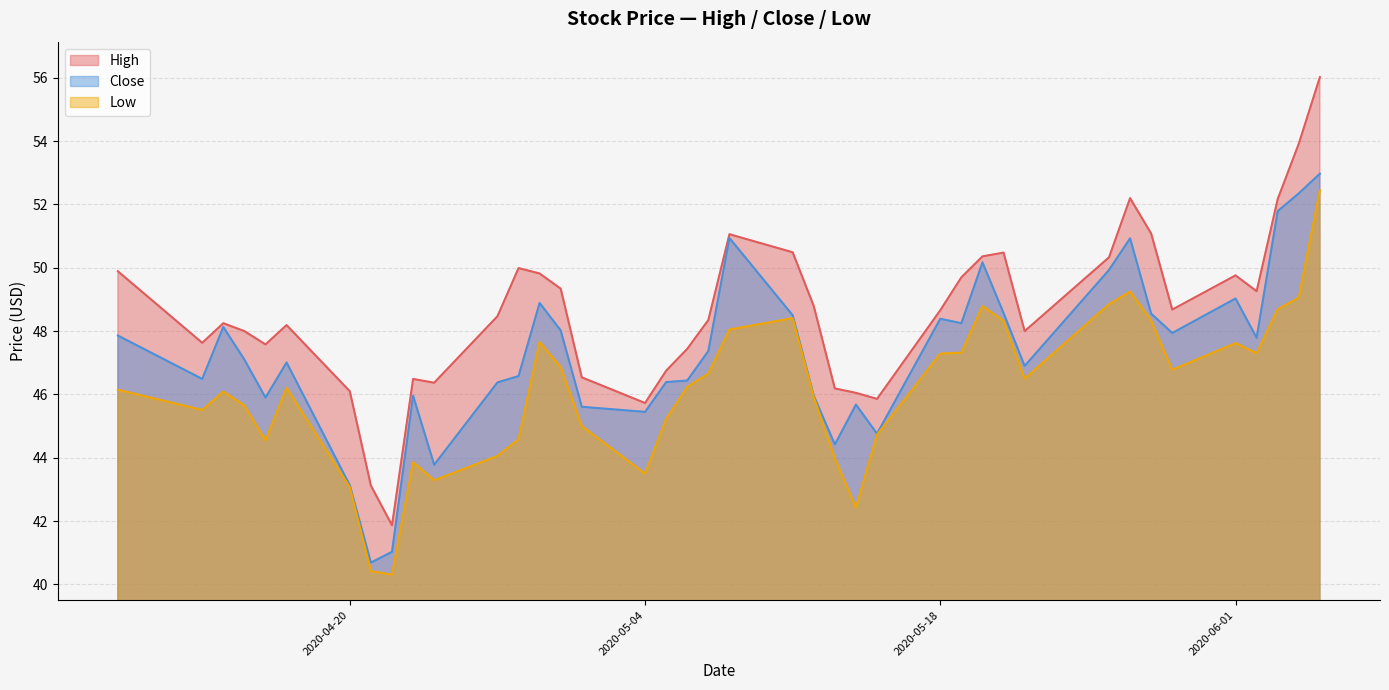

What is the highest value of the Low series?

52.5